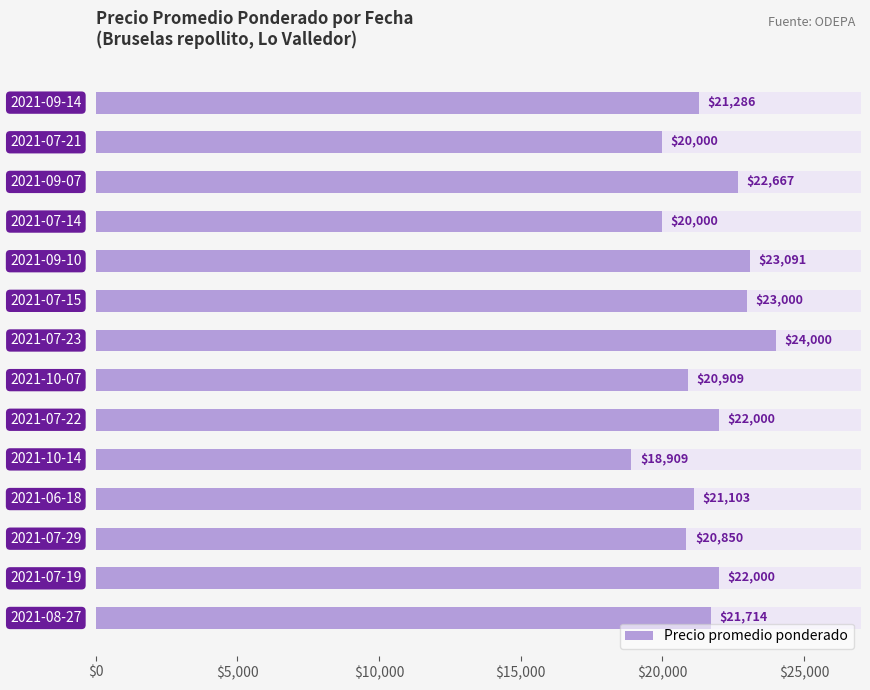

What is the change in value from $0 to 8?

+714